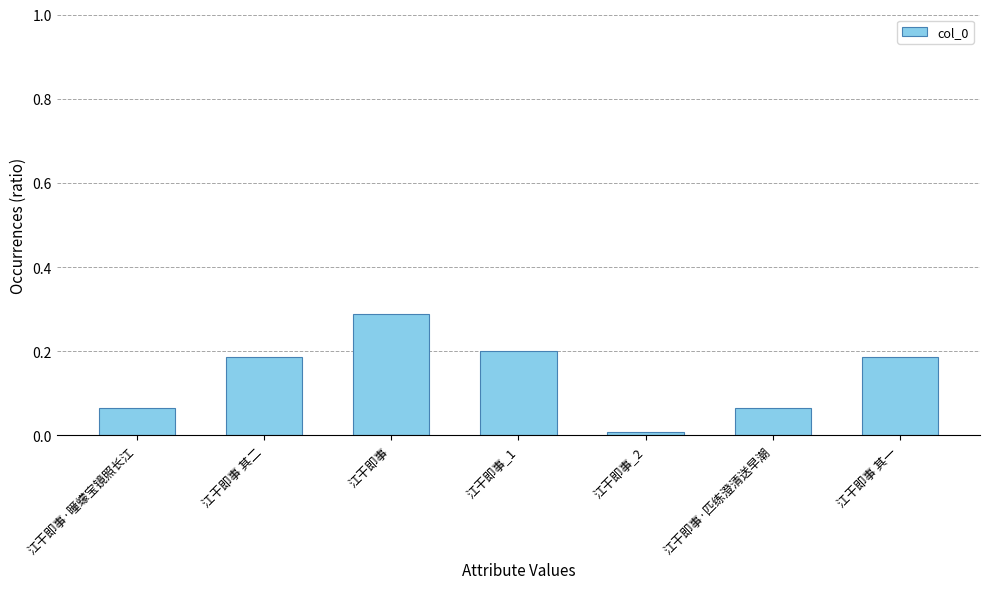

What is the sum of all values?

1.0